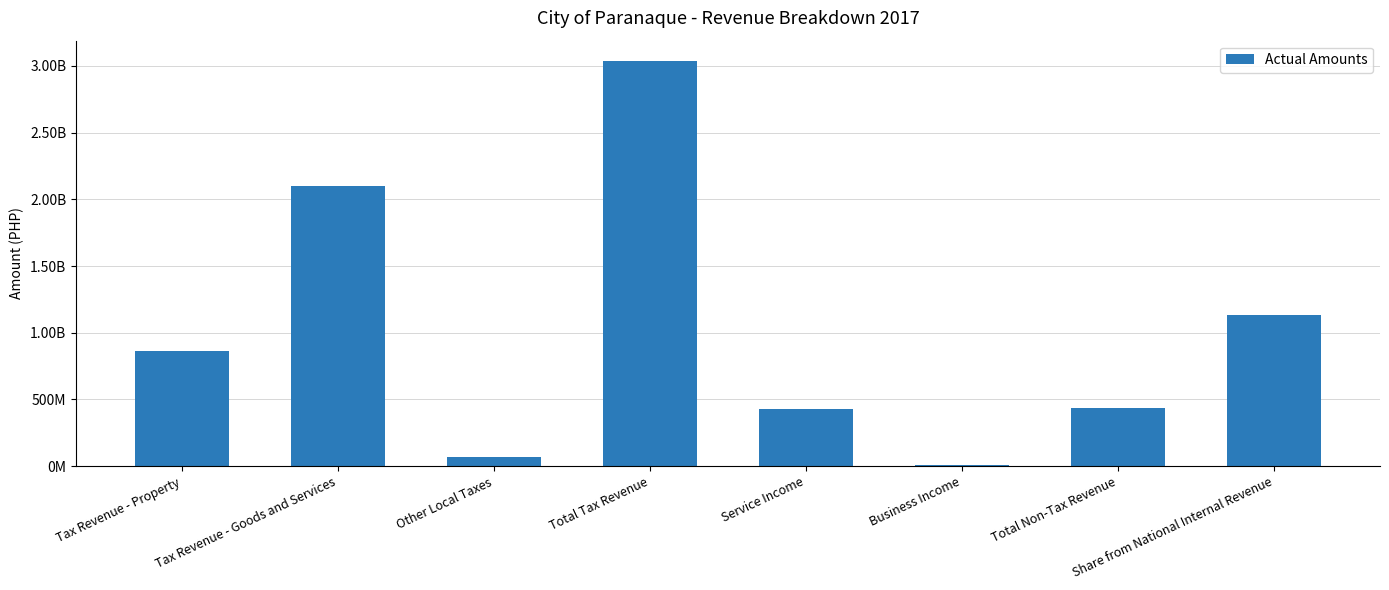

Between Share from National Internal Revenue and Service Income, which is larger?

Share from National Internal Revenue